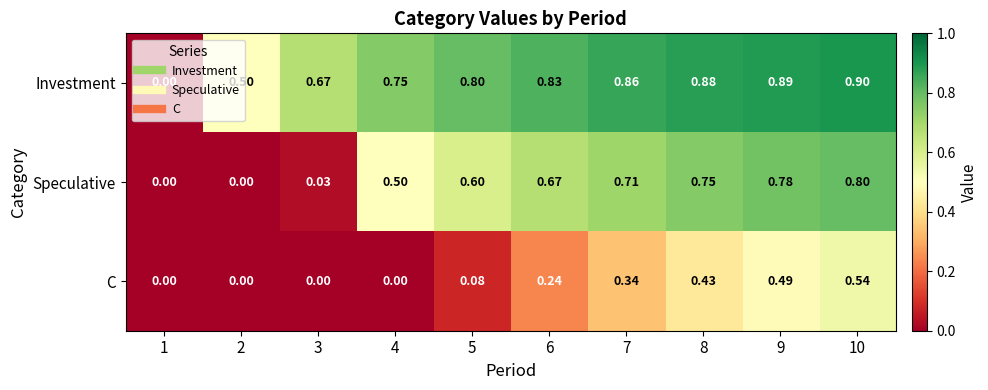

How many data points does each series have?

10